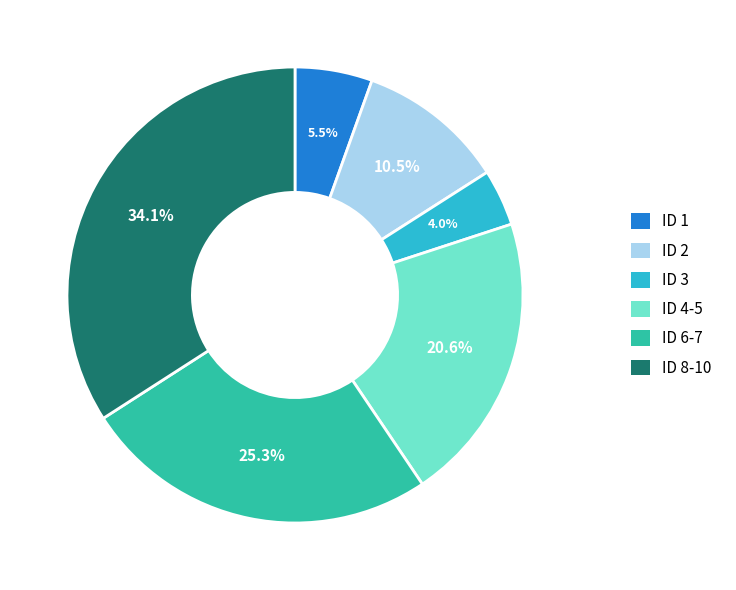

Rank the categories by value from highest to lowest.

ID 8-10, ID 6-7, ID 4-5, ID 2, ID 1, ID 3